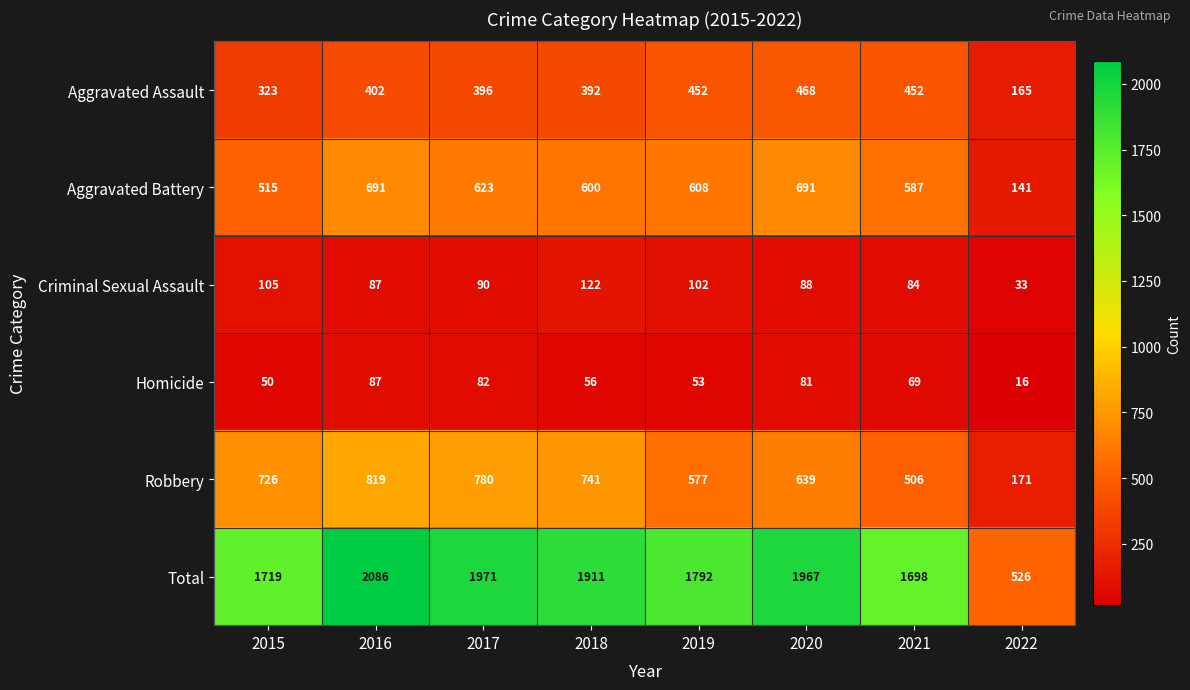

What is the approximate value of Criminal Sexual Assault at 2015?

105